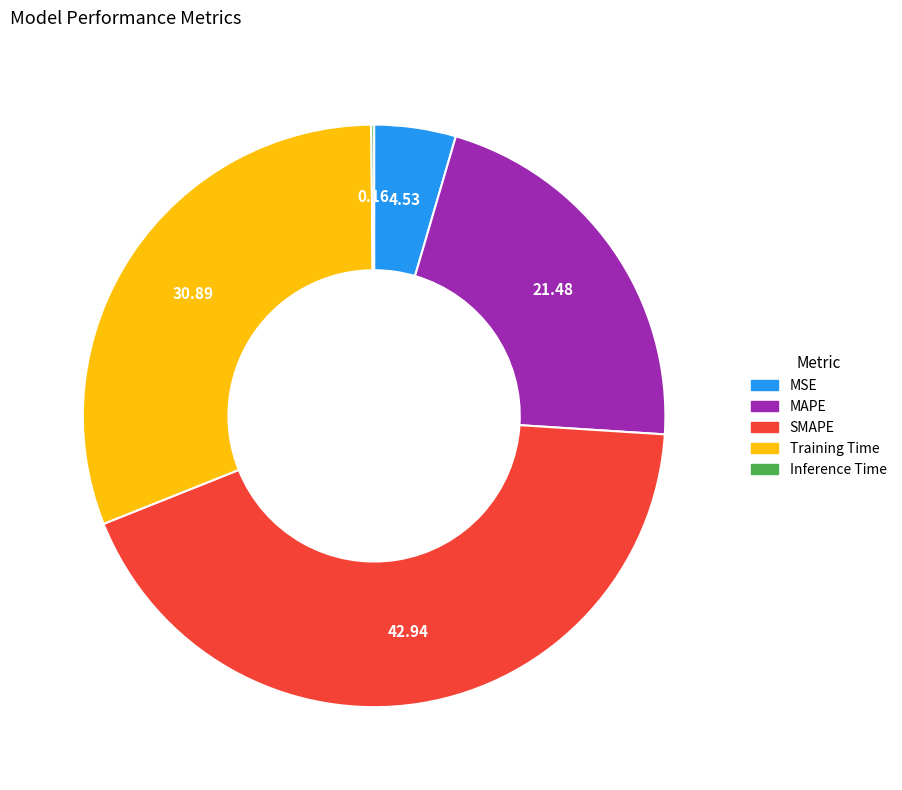

Approximately how many times larger is the value at Training Time compared to SMAPE?

0.7